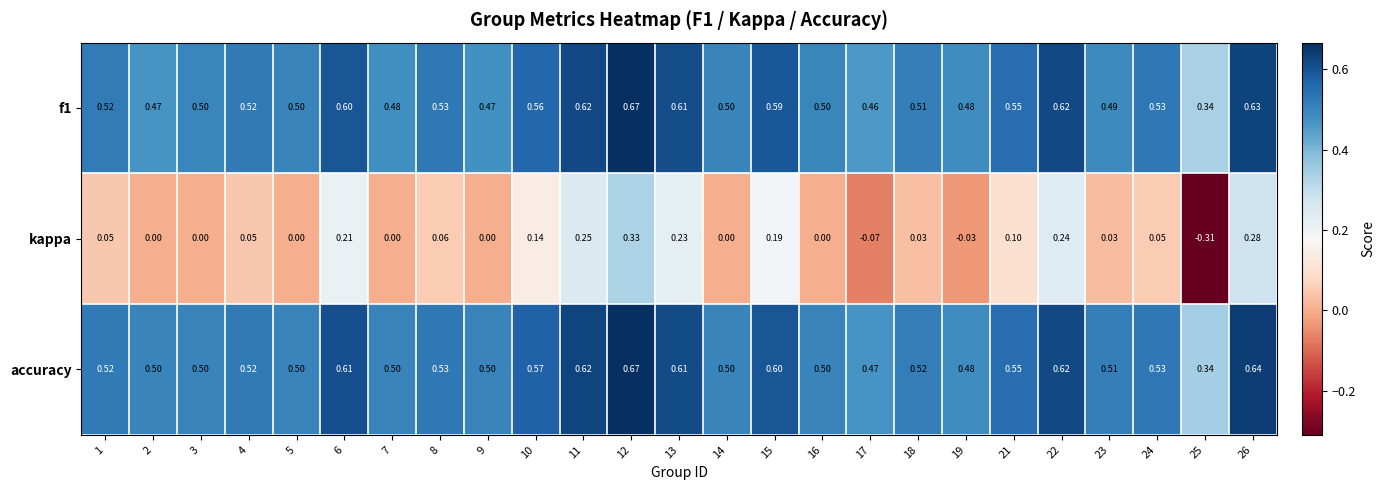

Which series changed the most between 7 and 13?

kappa